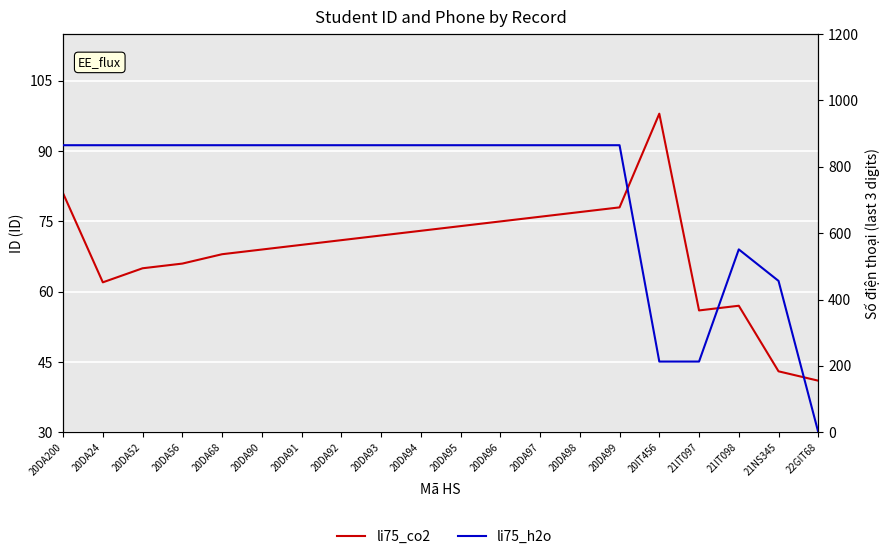

True or false: li75_h2o has more than 1 interior local peaks.

False